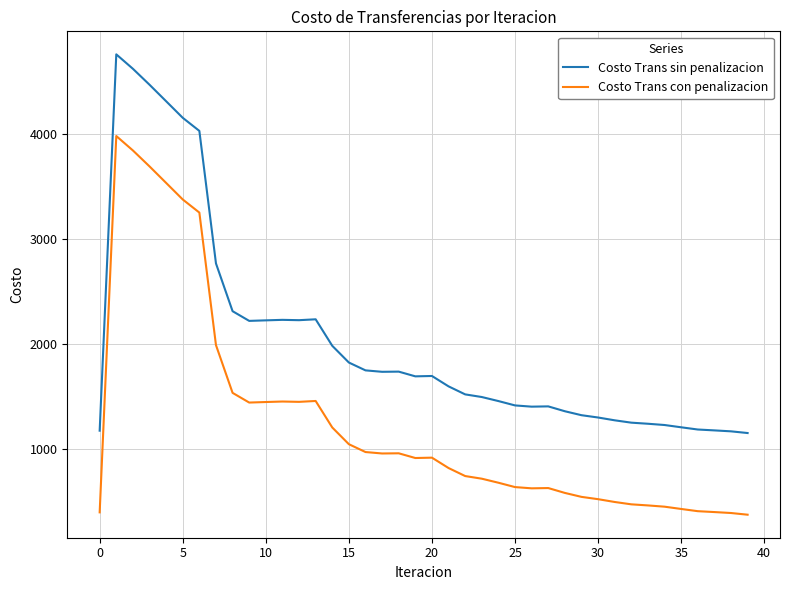

True or false: Costo Trans con penalizacion and Costo Trans sin penalizacion intersect in this chart.

False